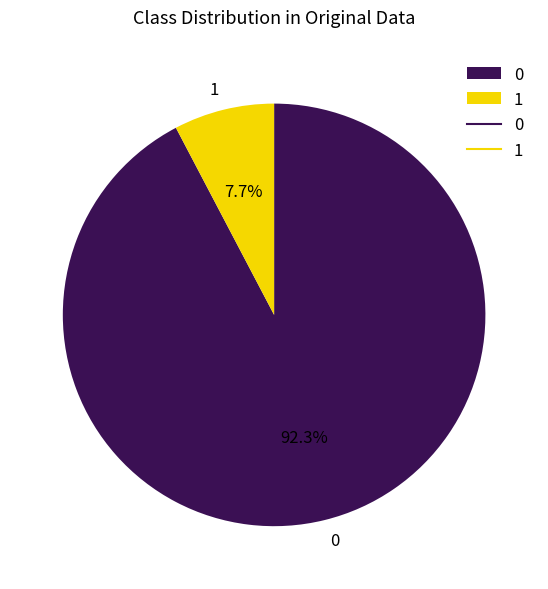

To the nearest percent, what is the difference between the largest and smallest slice percentages?

85%